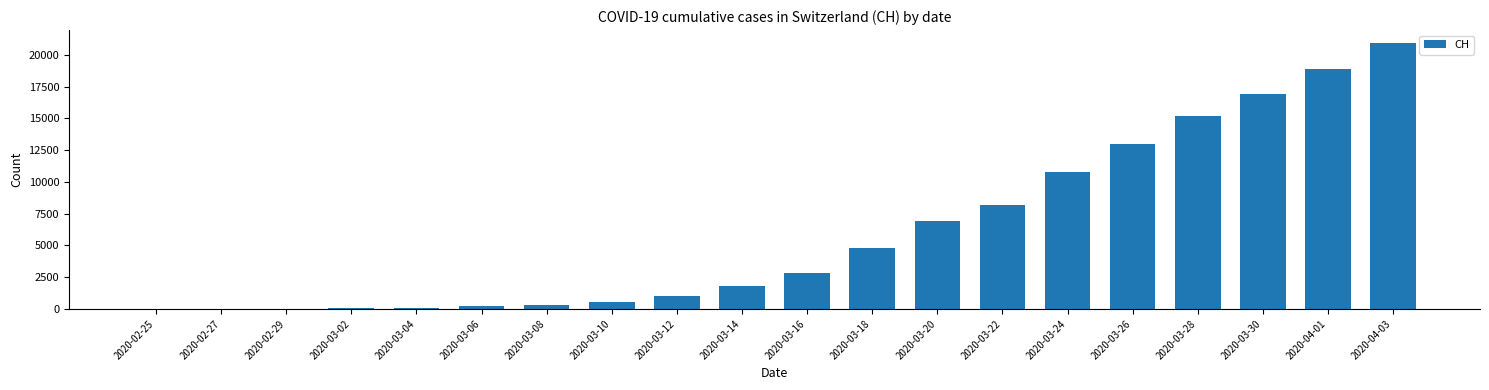

Is it true that the value at 2020-03-28 is 15170?

True